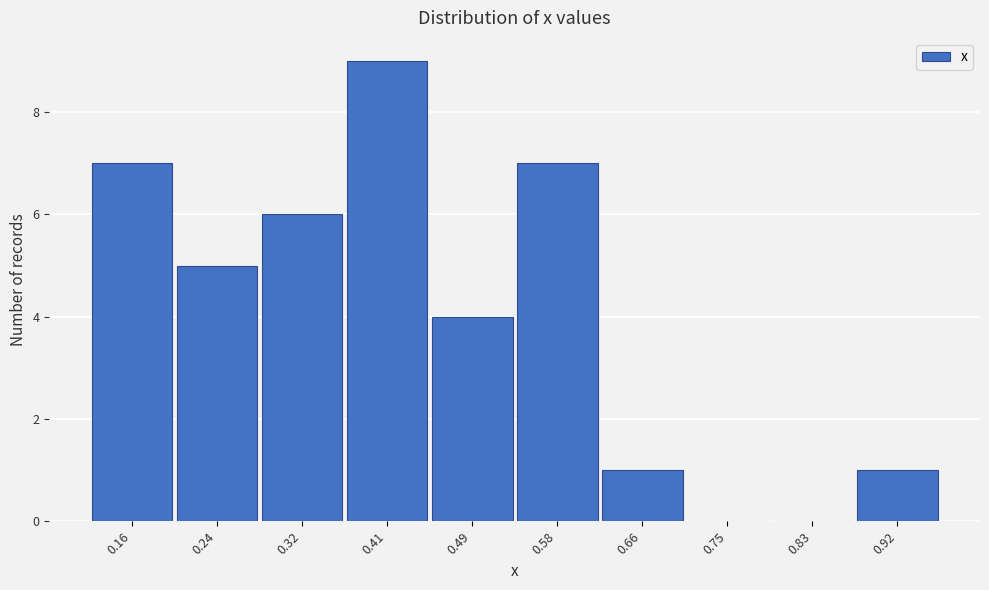

Reading left to right, what are all the values shown in this chart?

0.16=7	0.24=5	0.32=6	0.41=9	0.49=4	0.58=7	0.66=1	0.75=0	0.83=0	0.92=1